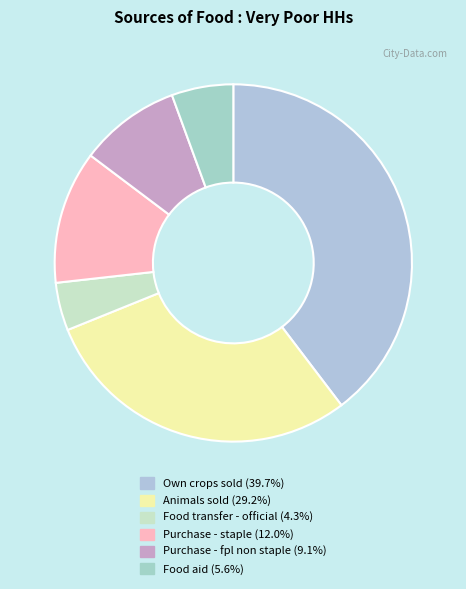

Does any single category account for the majority?

No